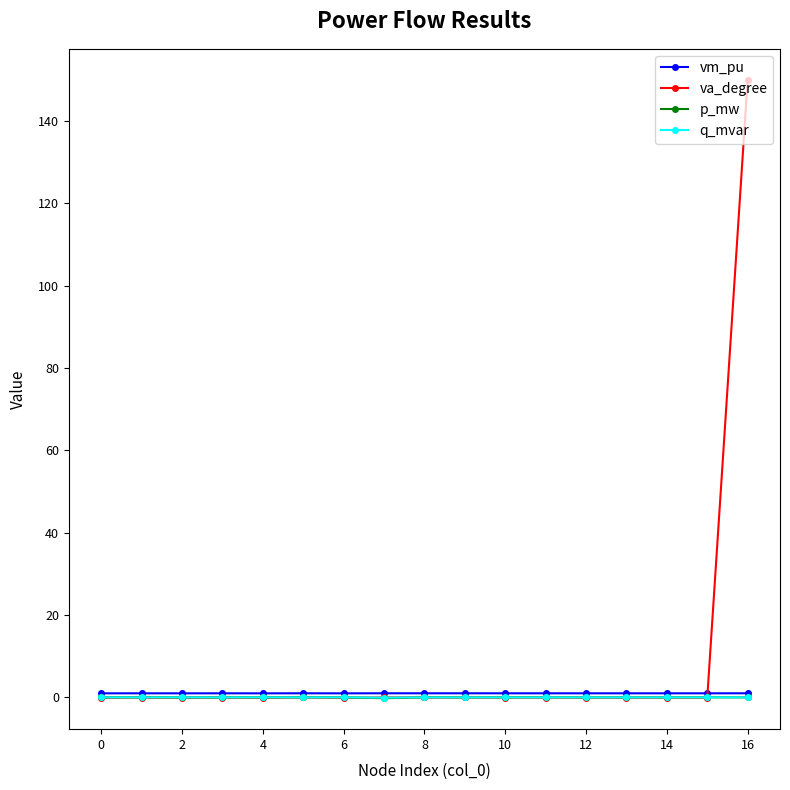

Does the chart display data point markers on the line(s)?

Yes